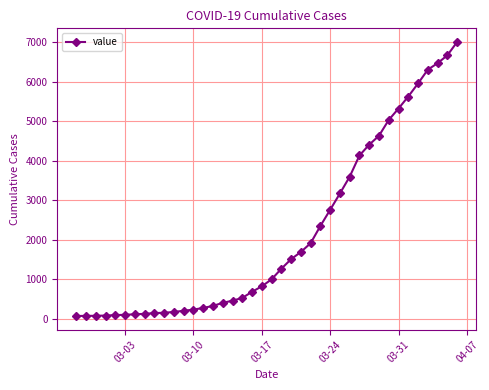

How many distinct data groups are displayed?

1